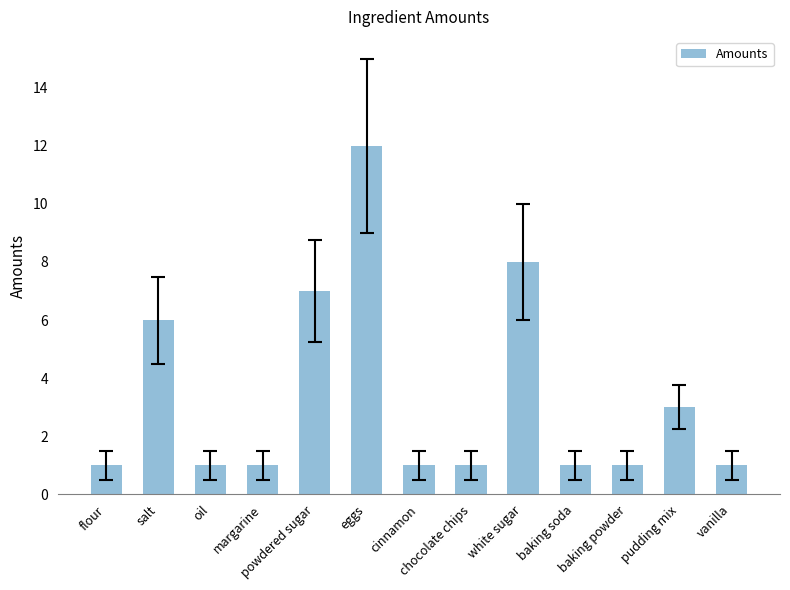

Reading right to left, list all the values displayed in this chart.

1	3	1	1	8	1	1	12	7	1	1	6	1